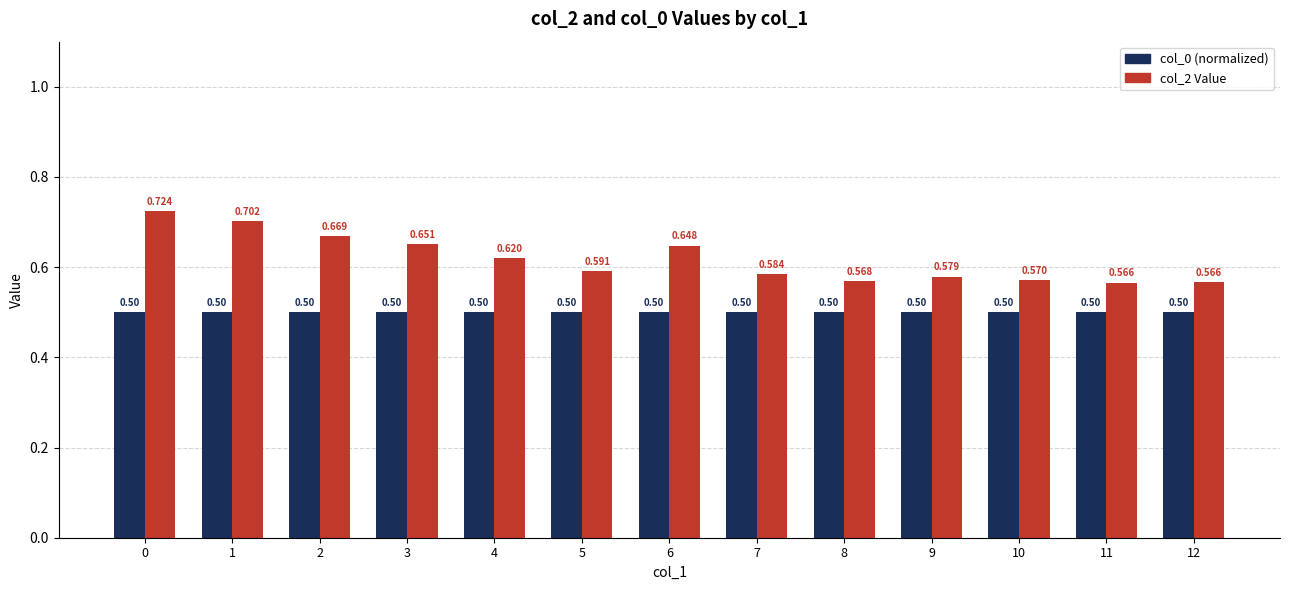

What is the spread (max minus min) of values at 8?

0.1